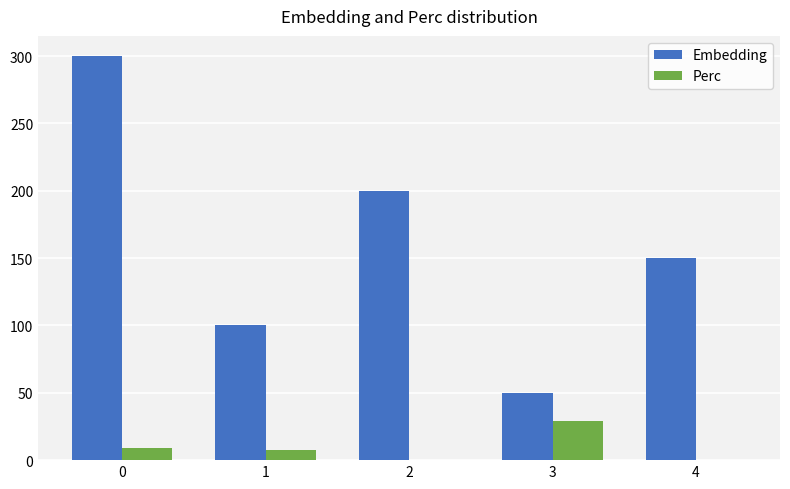

How many groups of bars are there?

5